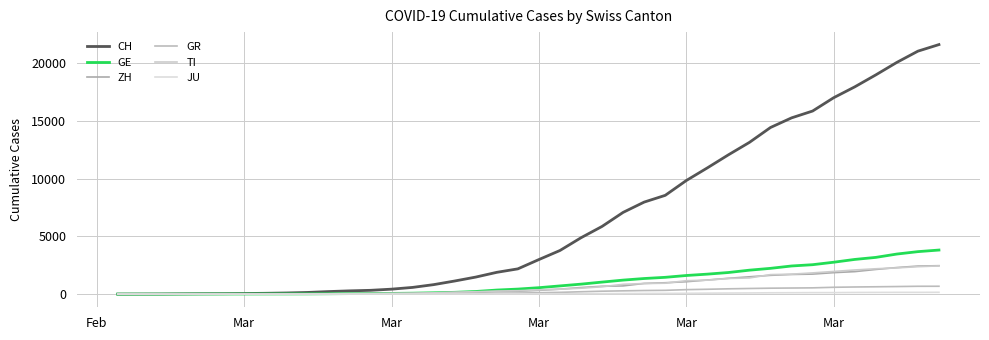

Reading left to right, list all the values displayed in this chart.

CH: 0	4	8	20	30	36	50	70	98	143	219	281	328	429	580	820	1135	1475	1887	2187	2993	3778	4883	5864	7080	7972	8556	9839	10935	12066	13146	14434	15268	15861	17014	17953	18990	20074	21047	21617
GE: 0	1	1	5	9	10	11	14	16	20	30	43	45	60	80	114	155	227	351	435	556	710	863	1041	1213	1351	1454	1612	1730	1871	2074	2232	2437	2548	2762	3004	3181	3470	3679	3817
ZH: 0	0	2	2	6	7	10	13	15	23	29	34	40	49	62	101	140	163	218	250	326	429	568	679	711	925	984	1073	1221	1368	1500	1627	1701	1733	1859	1947	2136	2300	2428	2461
GR: 0	2	2	6	6	6	9	10	13	15	16	18	19	28	32	44	53	65	73	93	118	152	204	252	283	311	327	386	419	458	487	513	527	542	591	617	635	655	678	680
TI: 0	1	1	1	2	2	4	8	13	25	28	41	49	61	75	108	163	206	265	293	368	426	511	638	849	916	945	1162	1209	1354	1401	1688	1727	1837	1962	2091	2195	2271	2377	2442
JU: 0	0	1	1	1	1	1	2	2	4	4	5	5	7	7	7	12	17	18	19	25	29	32	36	44	54	61	69	82	92	100	114	119	127	128	140	145	149	149	154